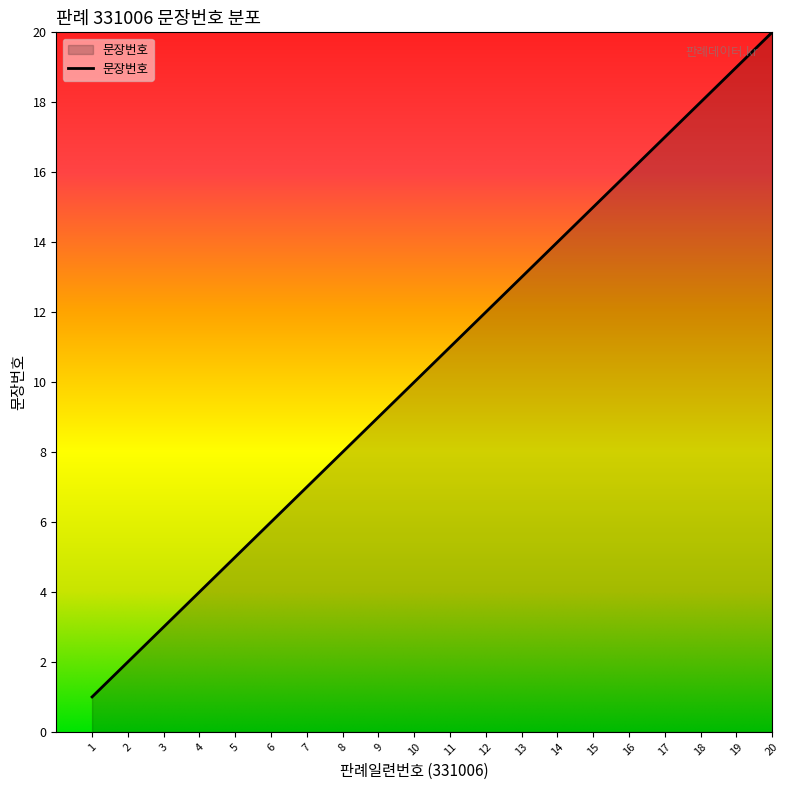

The chart shows a value of 12 at 12. True or false?

True